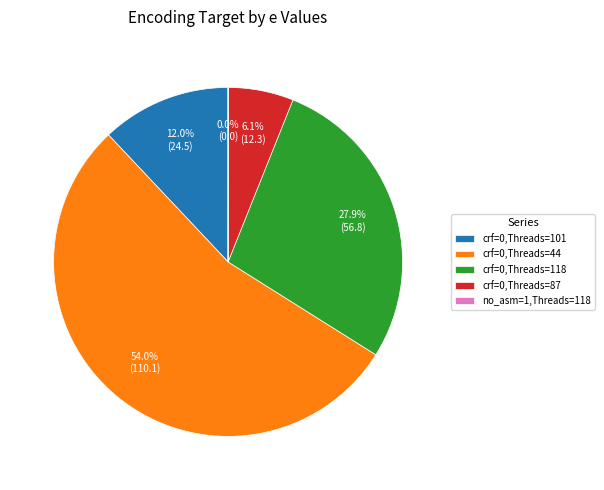

What portion of the pie excludes crf=0,Threads=118?

72.1%